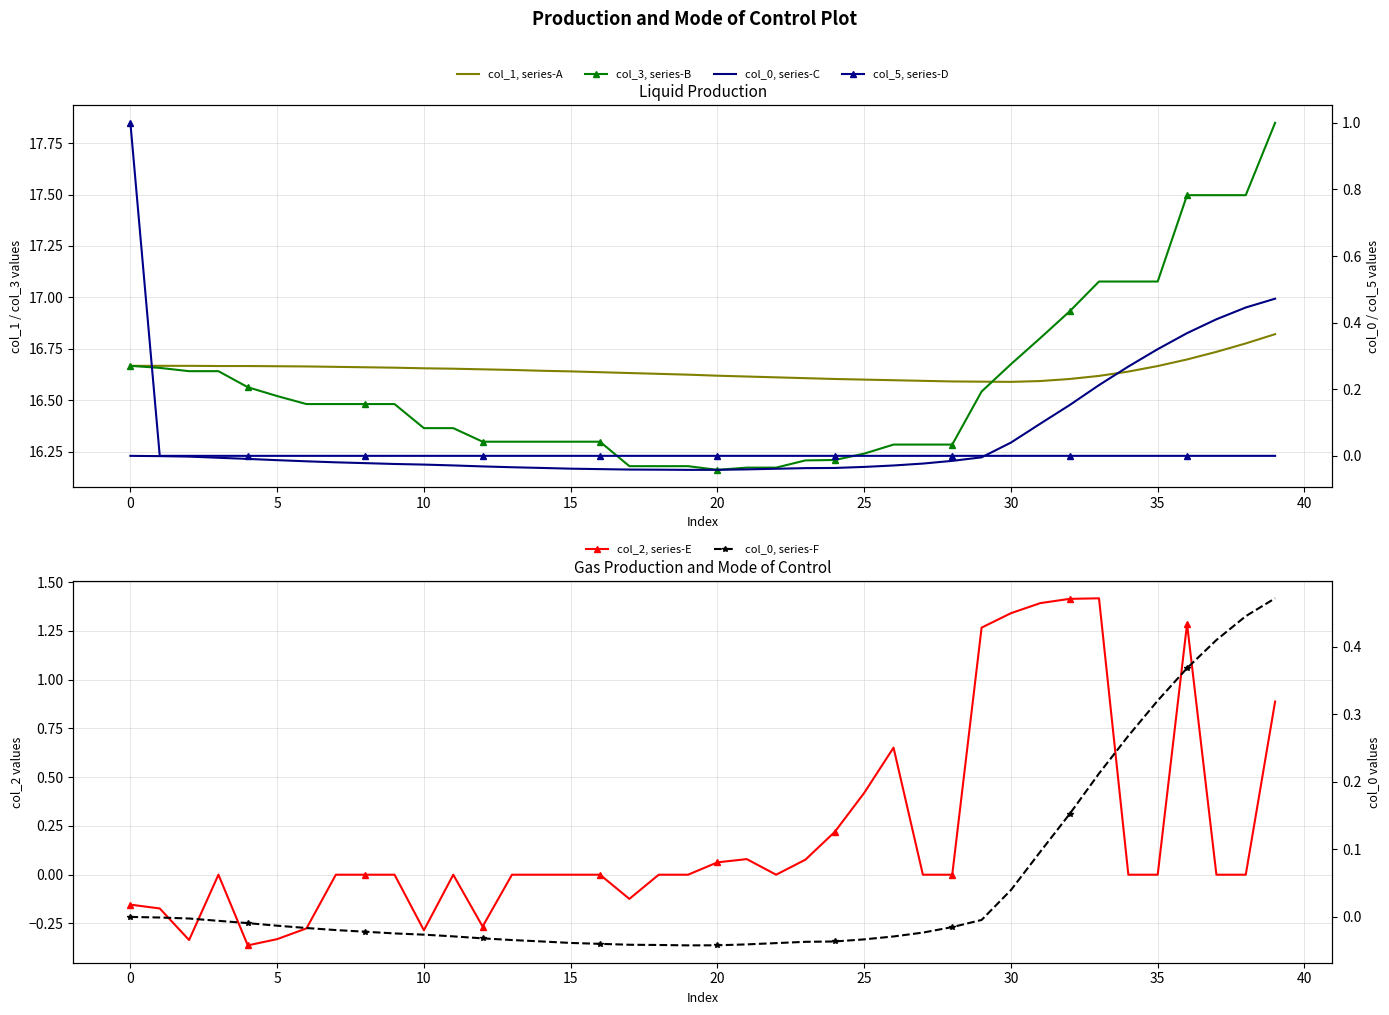

What is the difference between the second highest and minimum values in the col_3, series-B series?

1.3